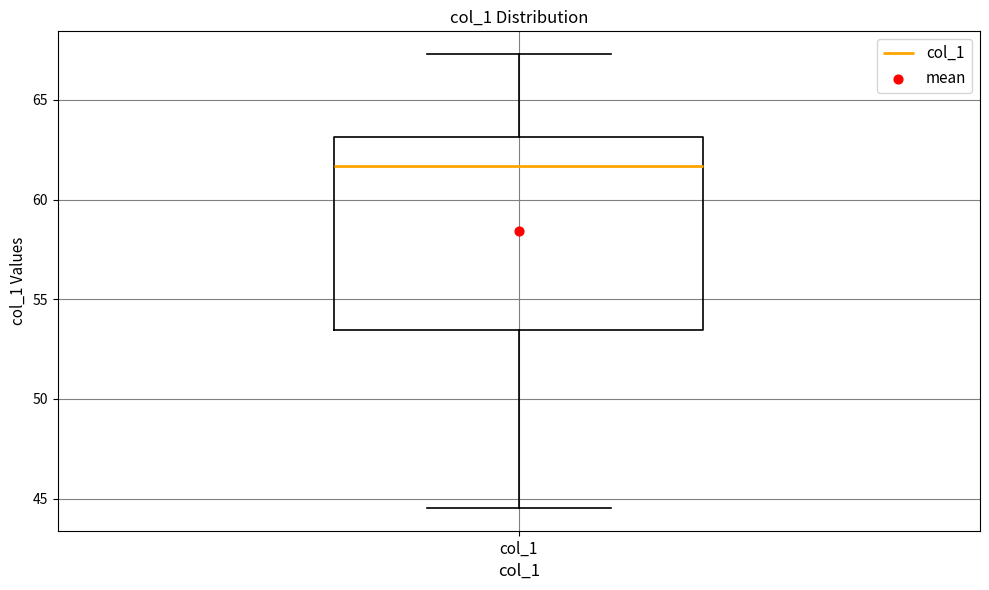

Where does the lower whisker of the box for col_1 end on the y-axis? The values are not printed on the chart, so give them approximately, as read against the axis.

44.5